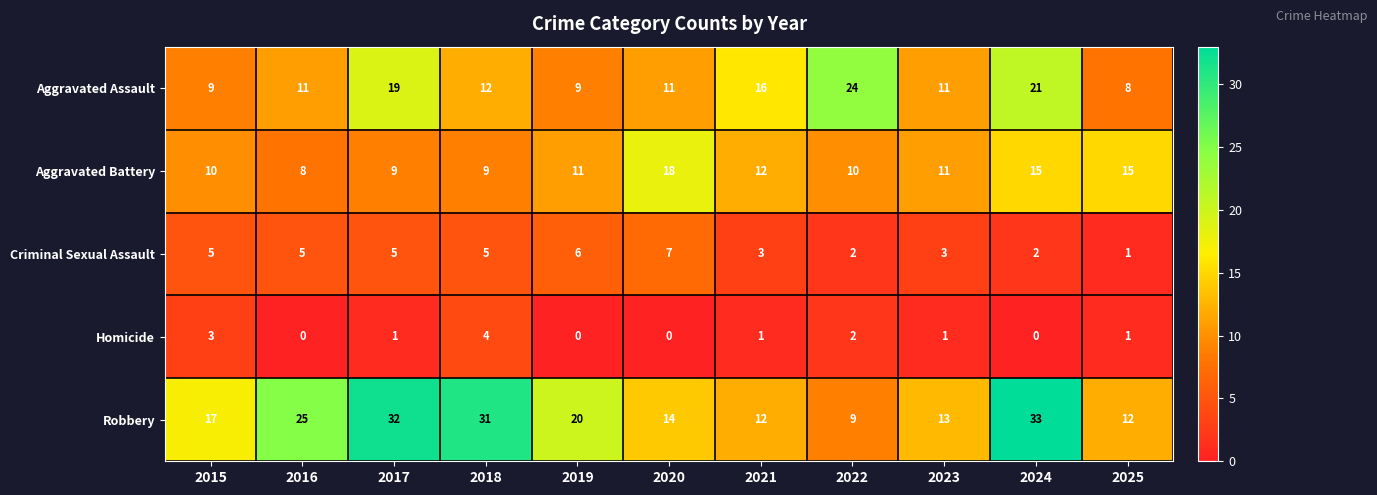

Which series has the widest spread of values?

Robbery